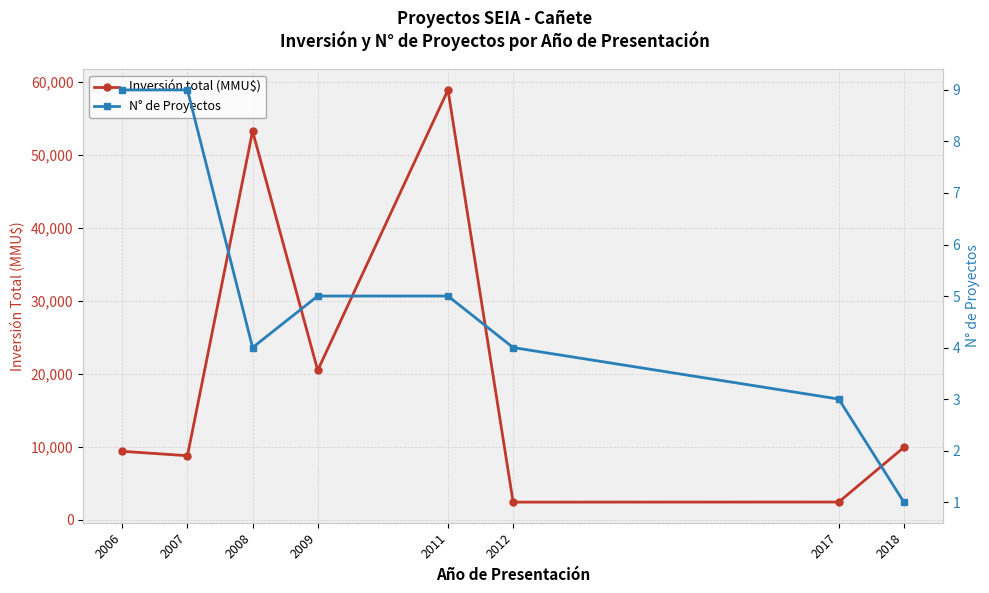

How many interior local valleys does the N° de Proyectos series have?

1